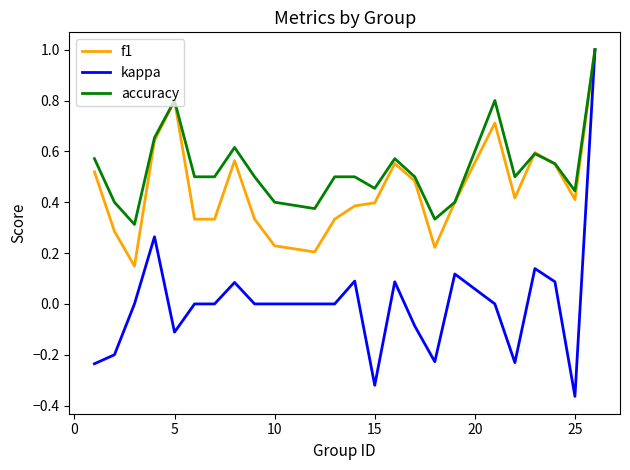

What is the maximum value shown in the chart?

1.0